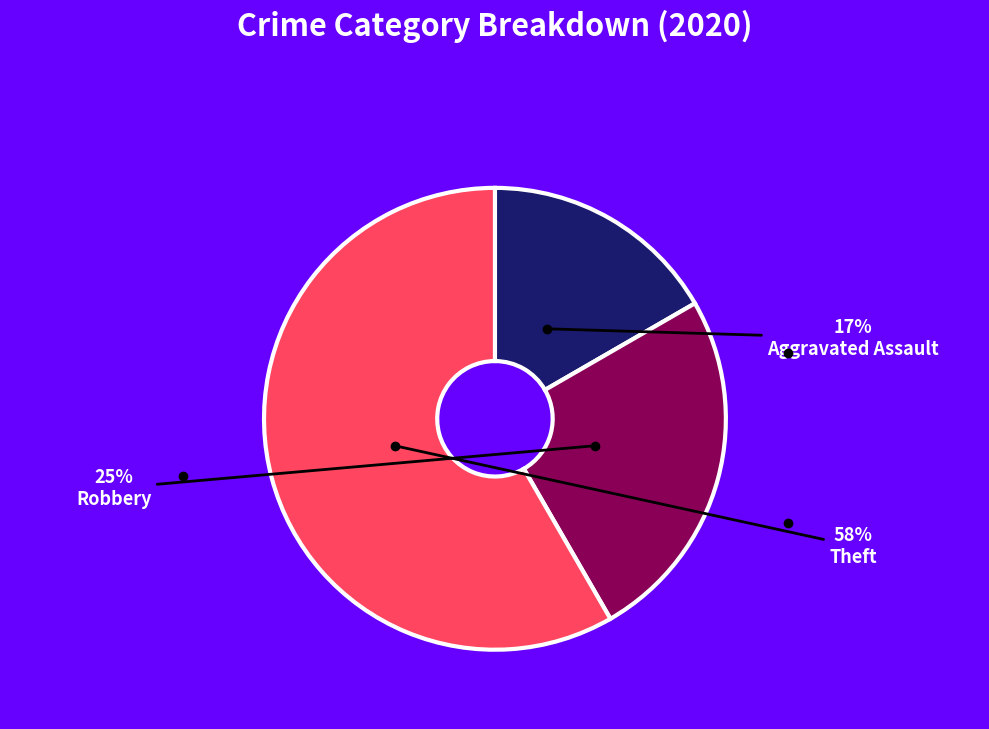

To the nearest percent, what is the average slice percentage?

33%